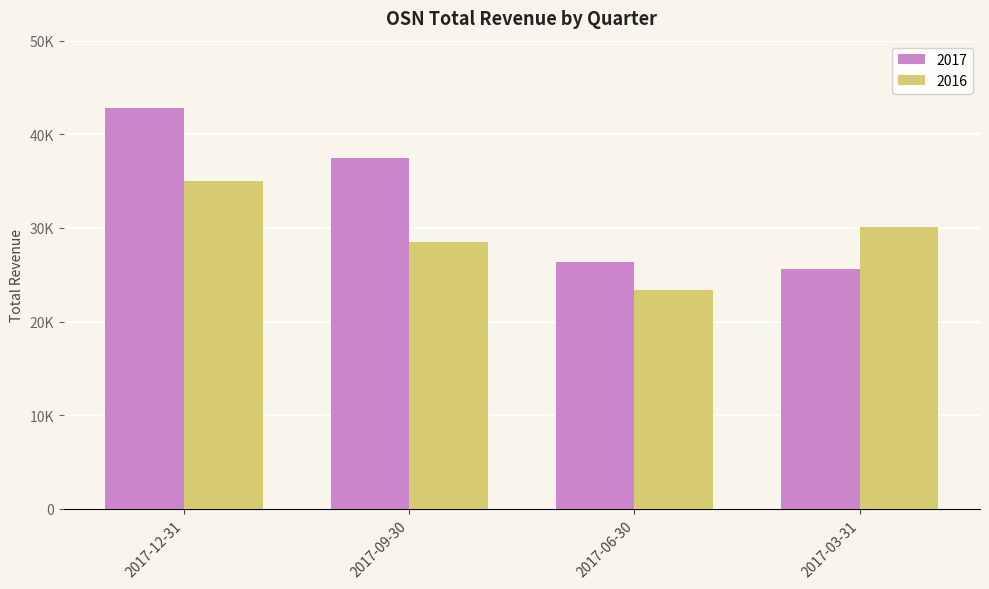

What is the sum of the 2016 values at 2017-06-30 and 2017-09-30?

51900